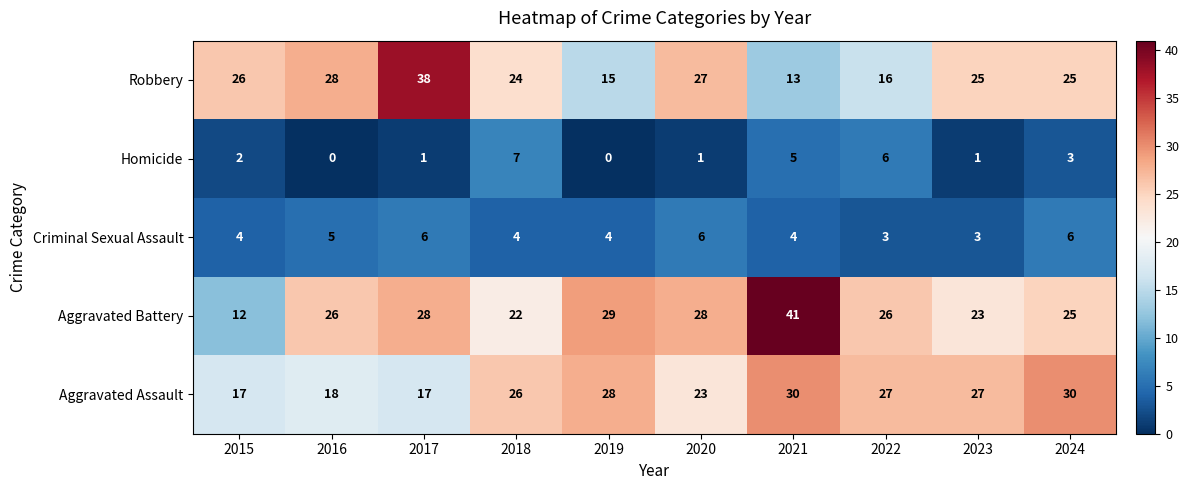

What is the greatest value displayed?

41